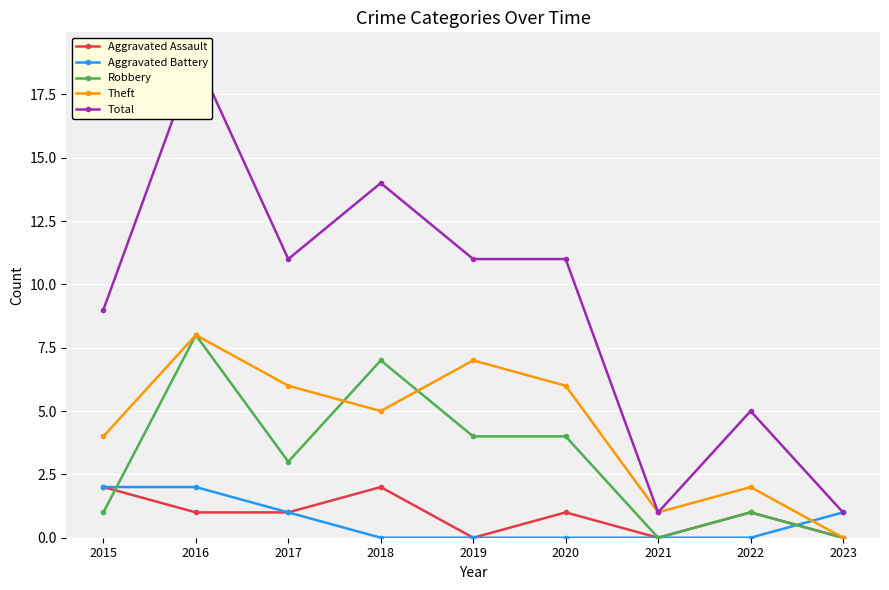

What is the difference between the maximum and minimum values in the Aggravated Battery series?

2